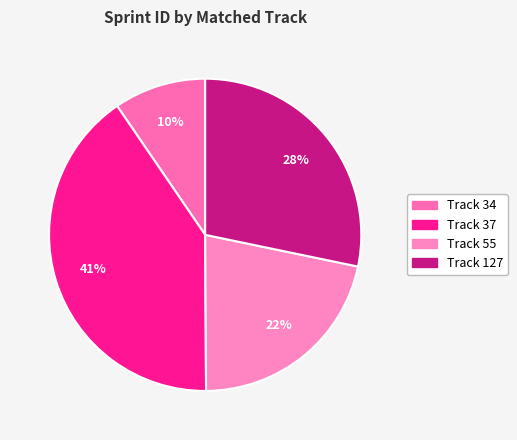

Which slice is the smallest?

34